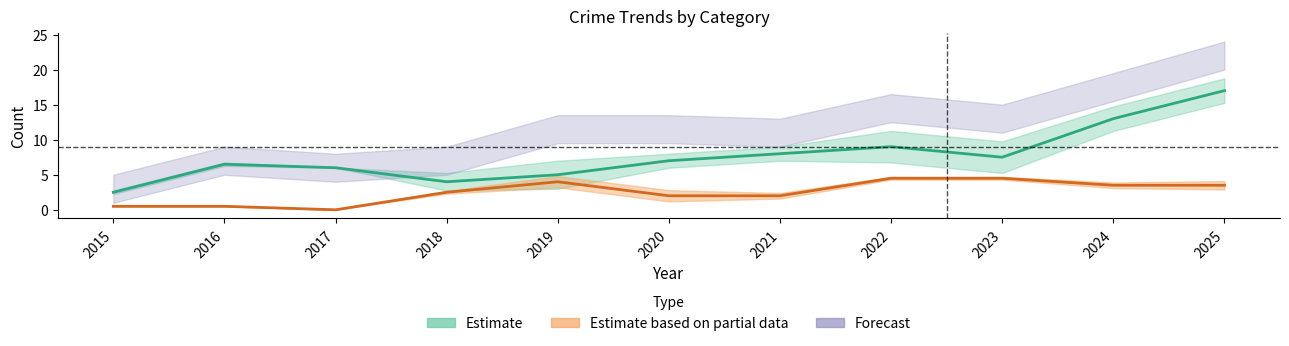

At how many categories does at least one series exceed 7?

9